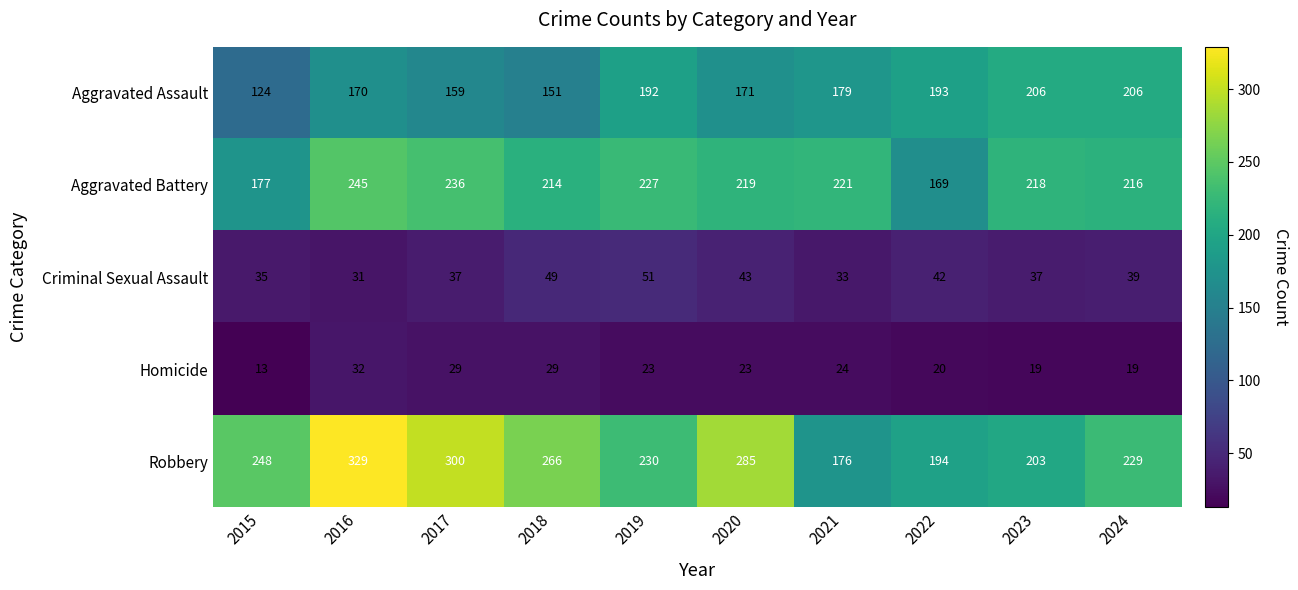

At which label does Criminal Sexual Assault reach its peak?

2019